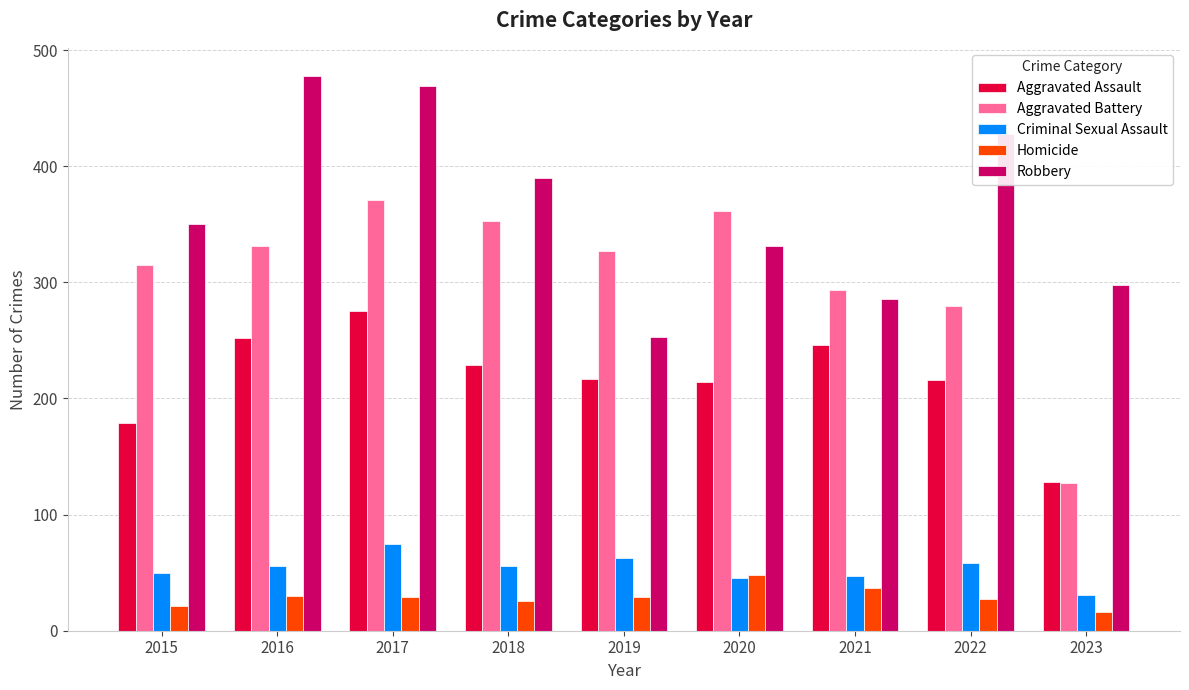

At which category does the chart reach its minimum across all series?

2023